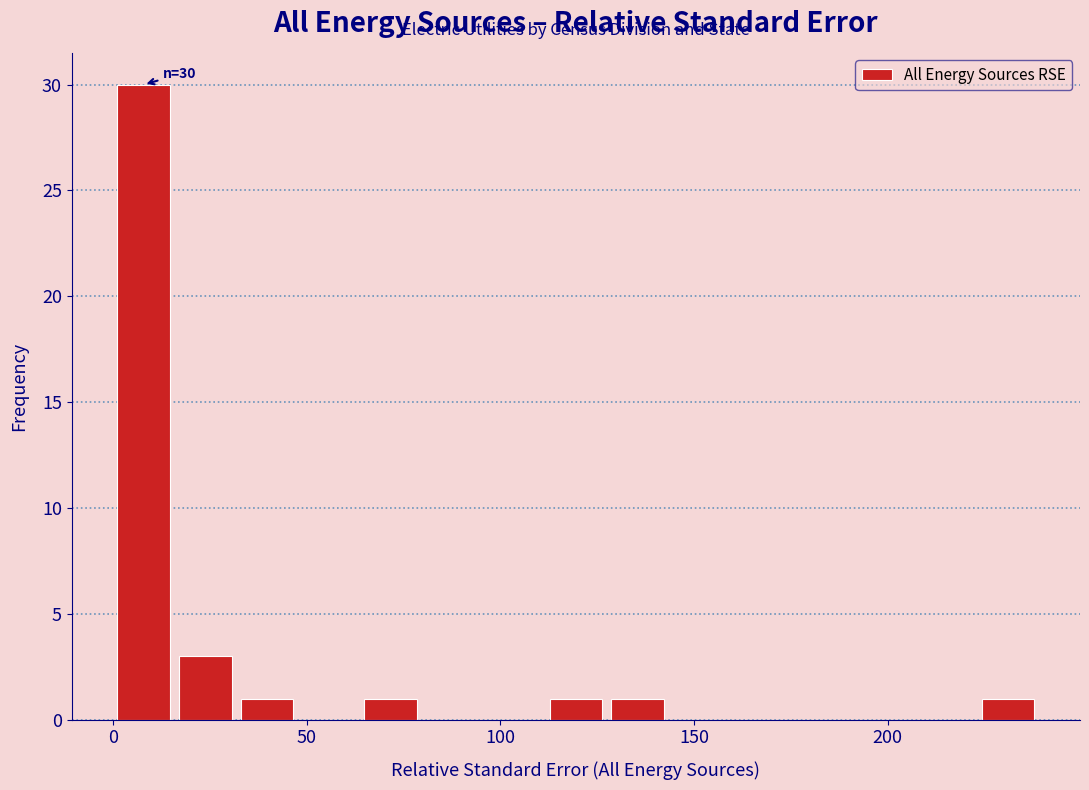

Around what value on the x-axis is the tallest bar? Give the approximate position of its centre, as read against the axis.

10